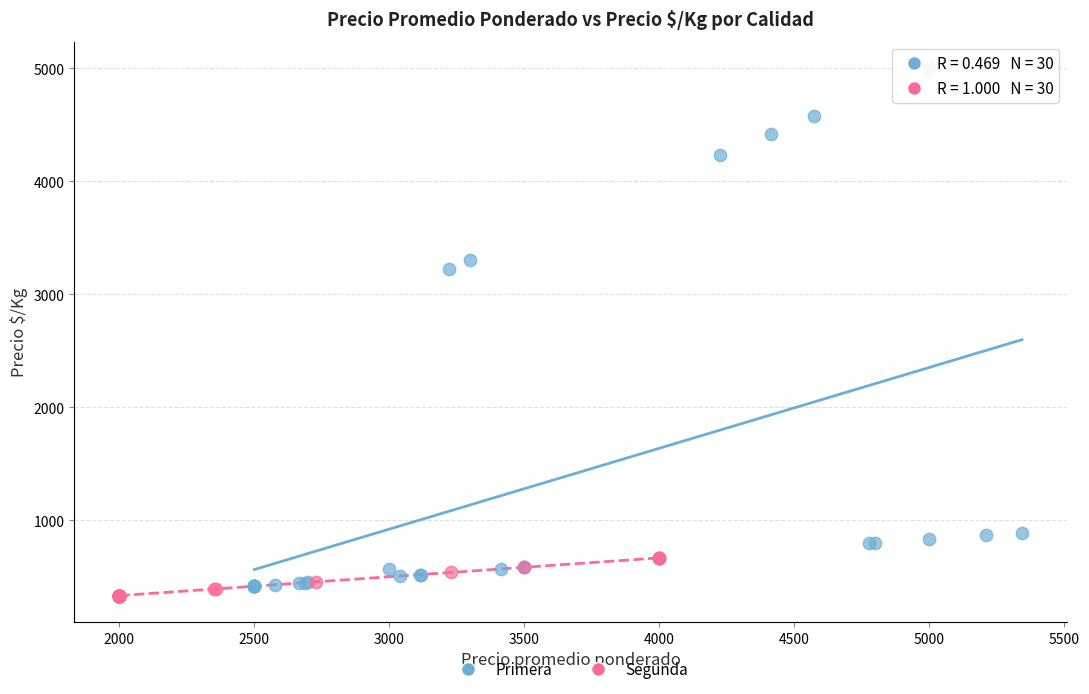

Which series has the largest Y range (max minus min)?

Primera